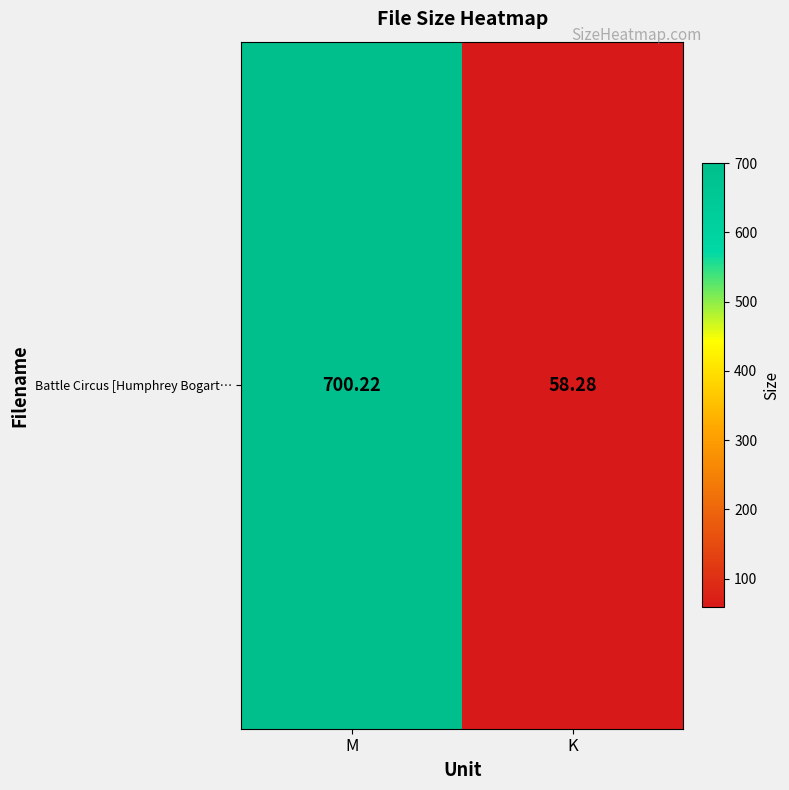

Which has a higher value, K or M?

M